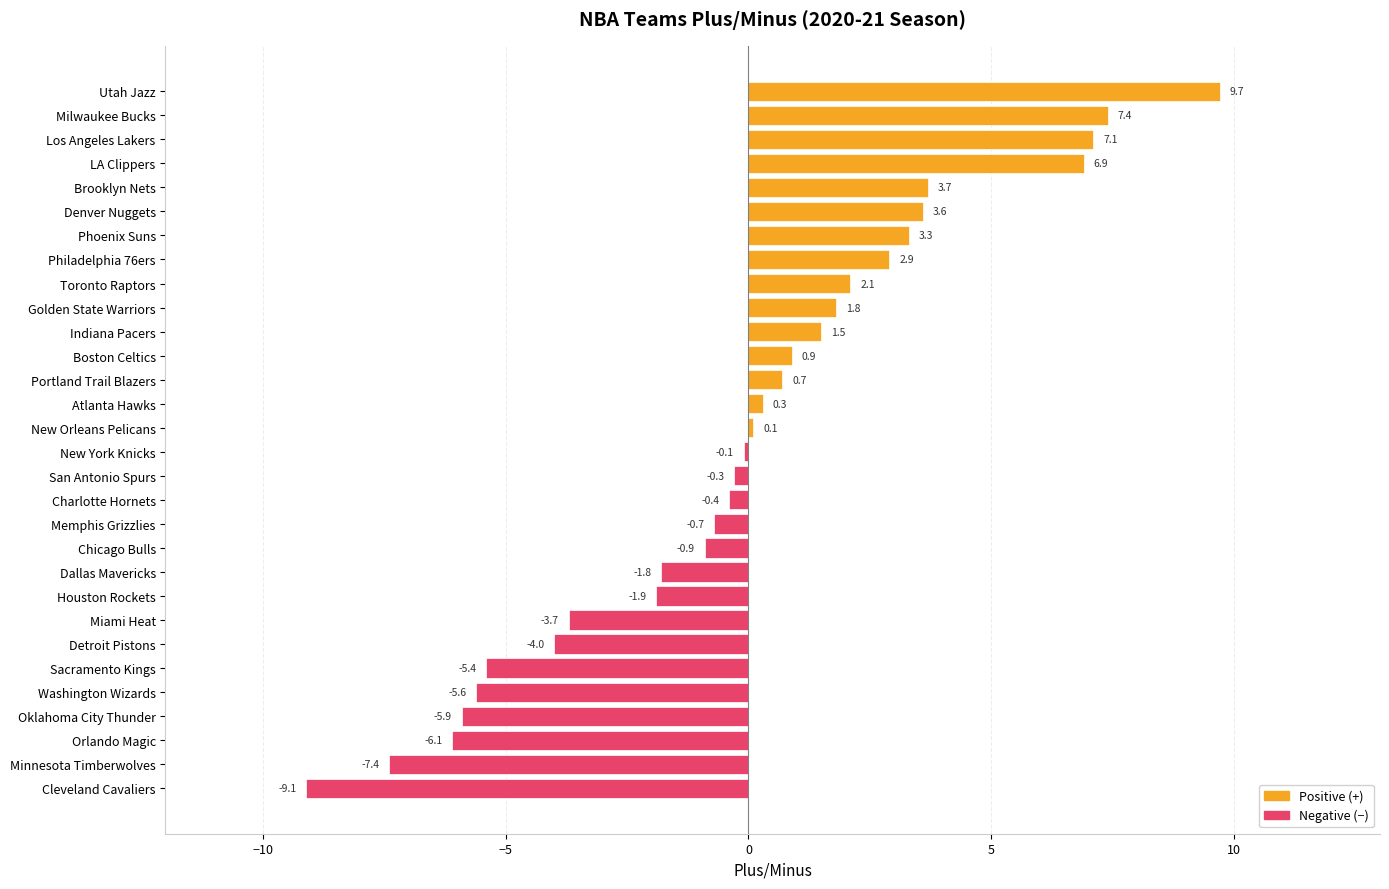

Rank the categories by value from highest to lowest.

Utah Jazz, Milwaukee Bucks, Los Angeles Lakers, LA Clippers, Brooklyn Nets, Denver Nuggets, Phoenix Suns, Philadelphia 76ers, Toronto Raptors, Golden State Warriors, Indiana Pacers, Boston Celtics, Portland Trail Blazers, Atlanta Hawks, New Orleans Pelicans, New York Knicks, San Antonio Spurs, Charlotte Hornets, Memphis Grizzlies, Chicago Bulls, Dallas Mavericks, Houston Rockets, Miami Heat, Detroit Pistons, Sacramento Kings, Washington Wizards, Oklahoma City Thunder, Orlando Magic, Minnesota Timberwolves, Cleveland Cavaliers